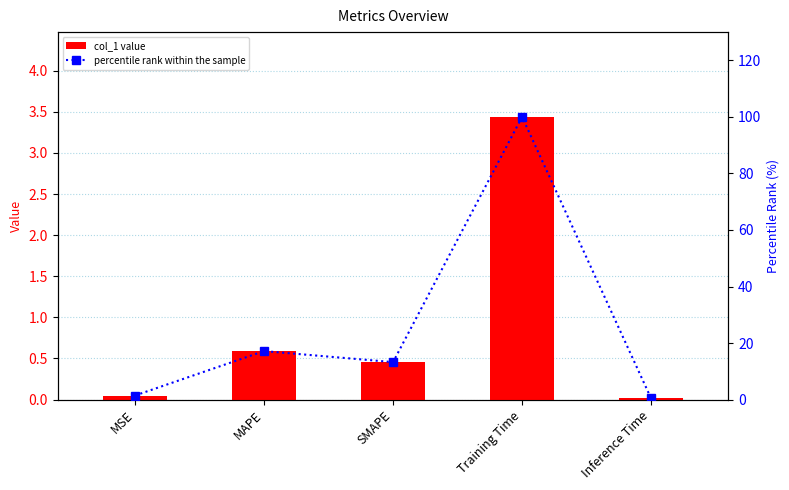

What are all the series names shown in the legend?

col_1 value, percentile rank within the sample